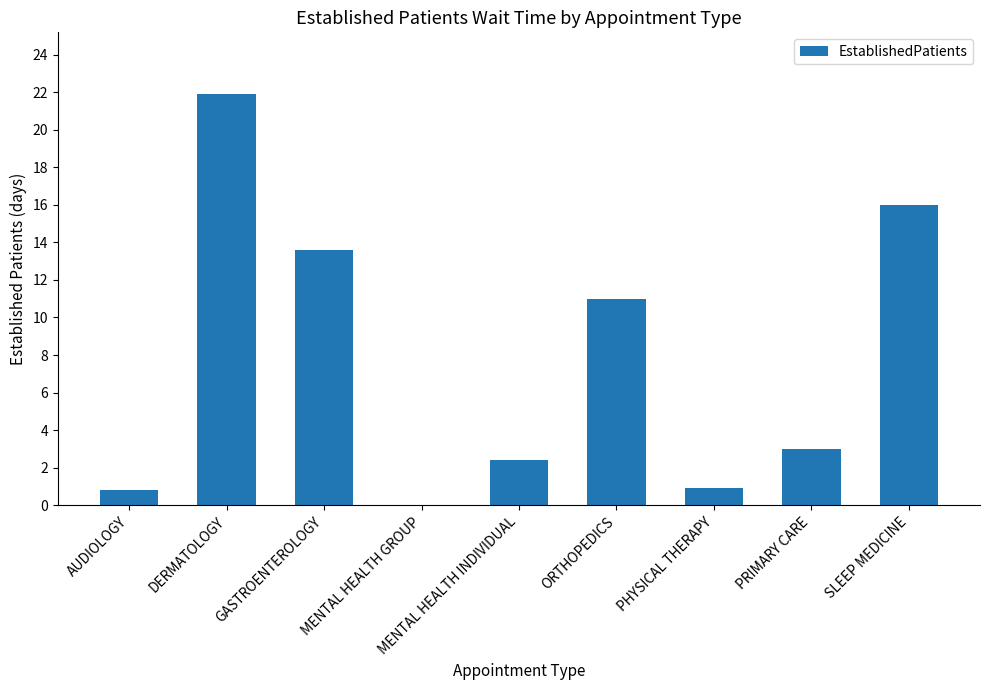

Where does the data first go above 3?

DERMATOLOGY